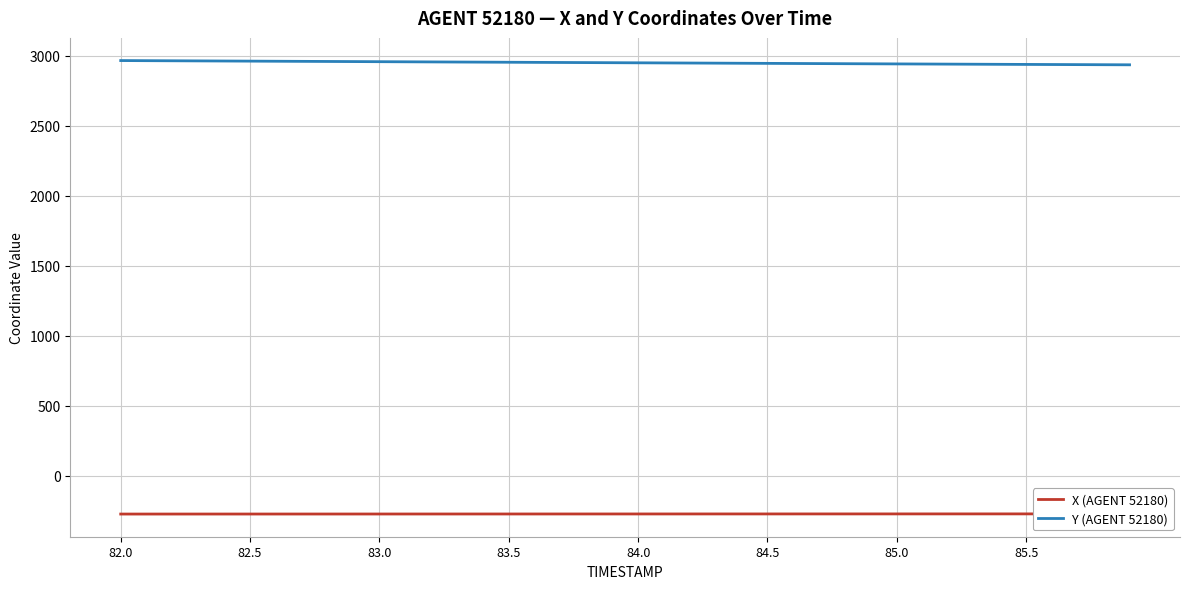

How many values in the Y (AGENT 52180) series are below 2951?

20